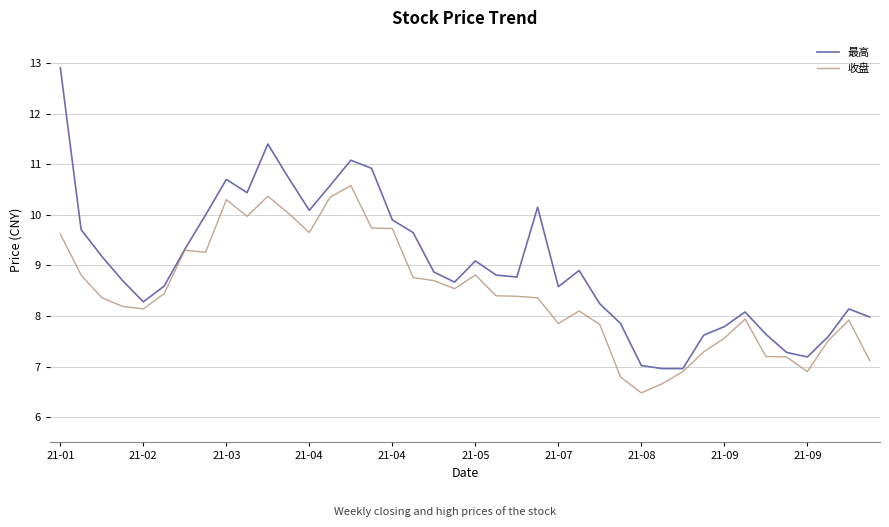

Which series has the largest total across all categories?

最高